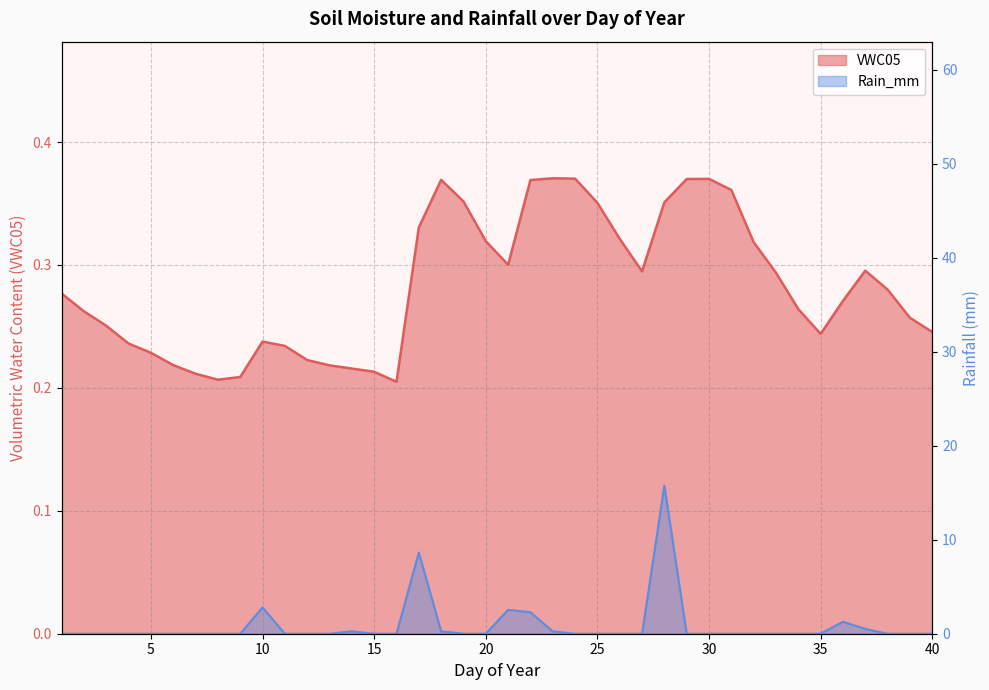

What is the spread (max minus min) of values at 22?

1.9